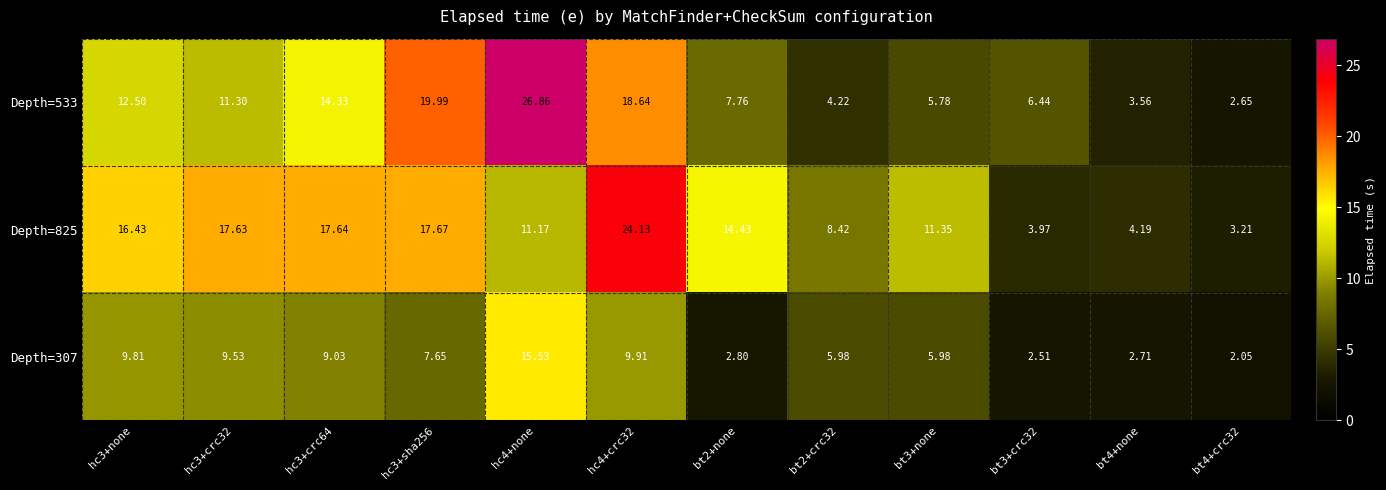

Is the value of Depth=825 at bt2+none greater than the value of Depth=533 at hc3+none?

Yes